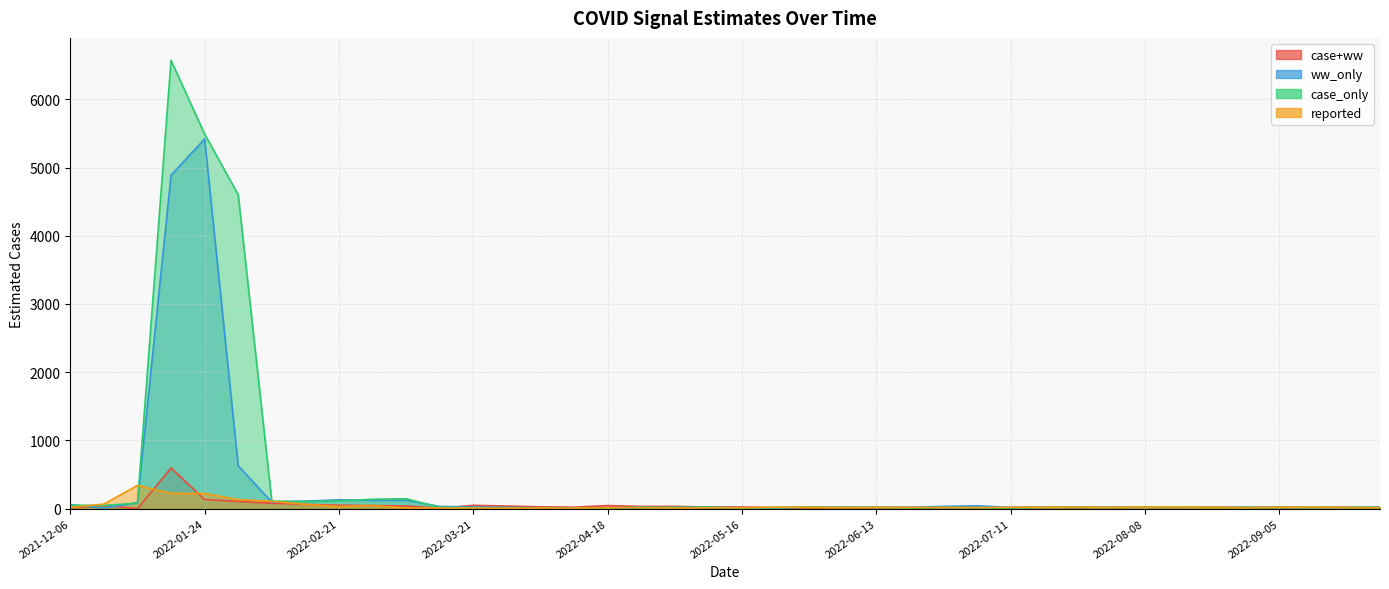

How many values in the ww_only series are below 20?

19